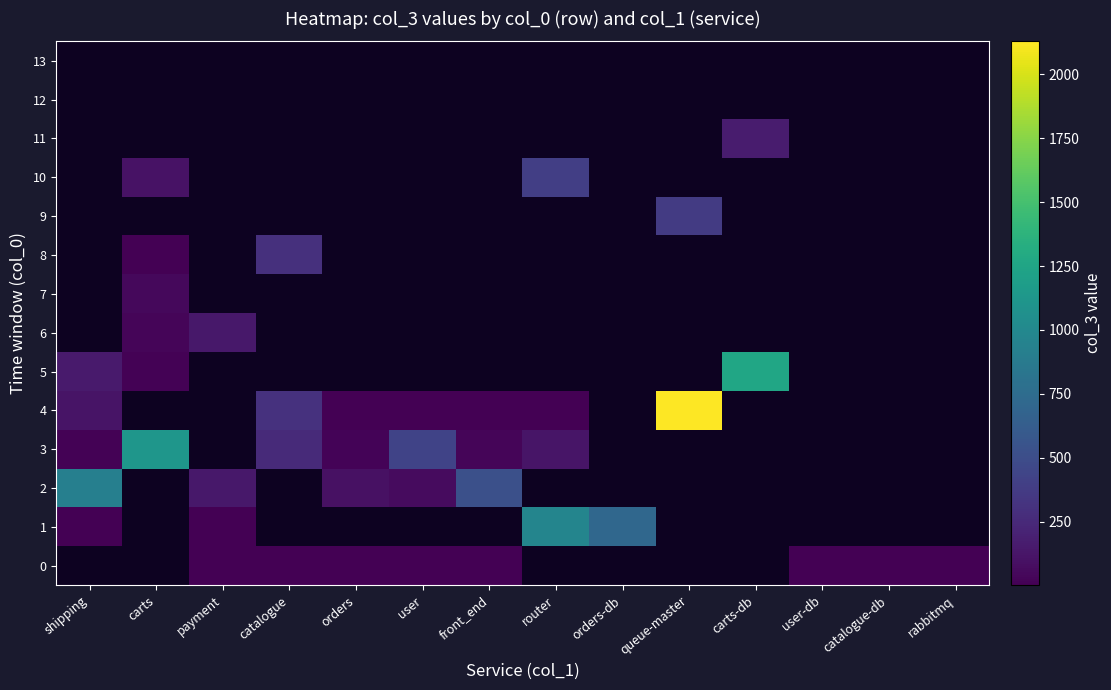

How many values in 10 are above zero?

2